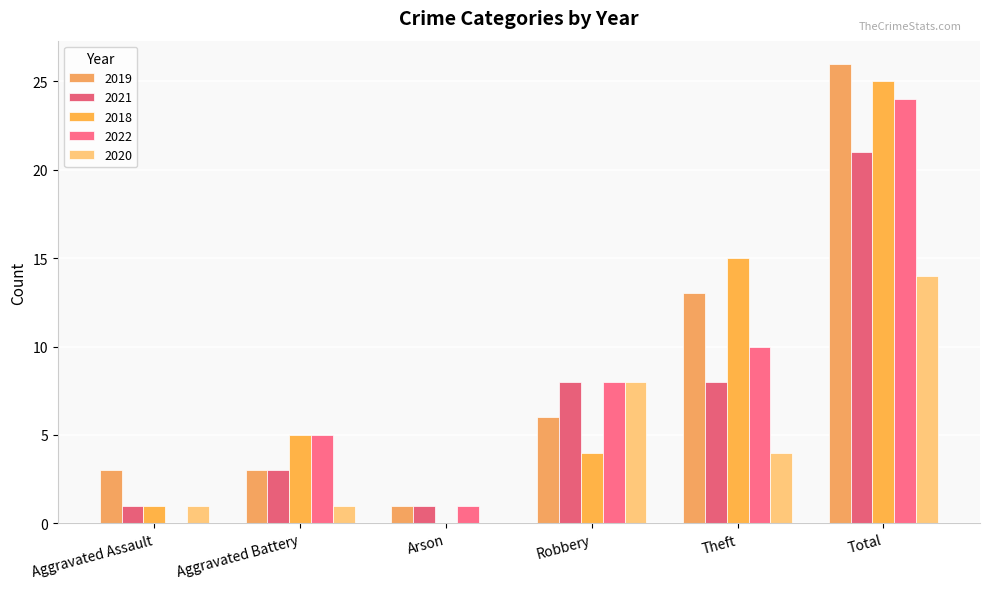

How many series are shown in this chart?

5